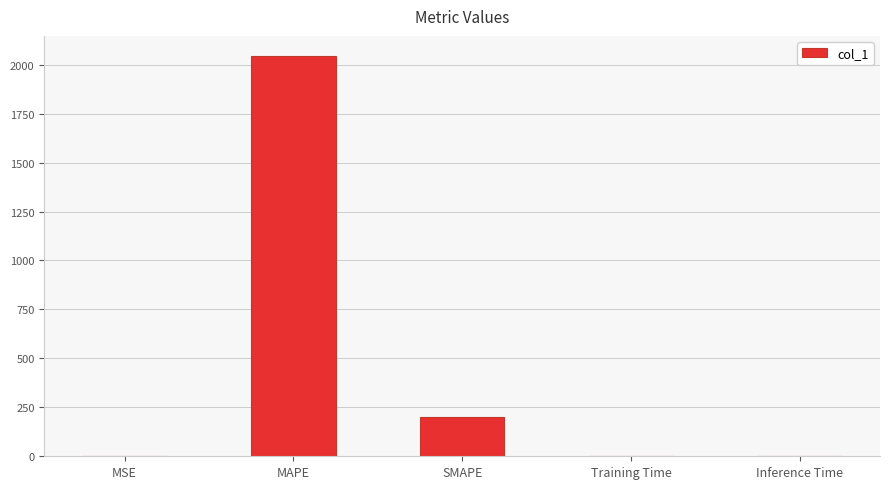

Between MSE and MAPE, which is larger?

MAPE